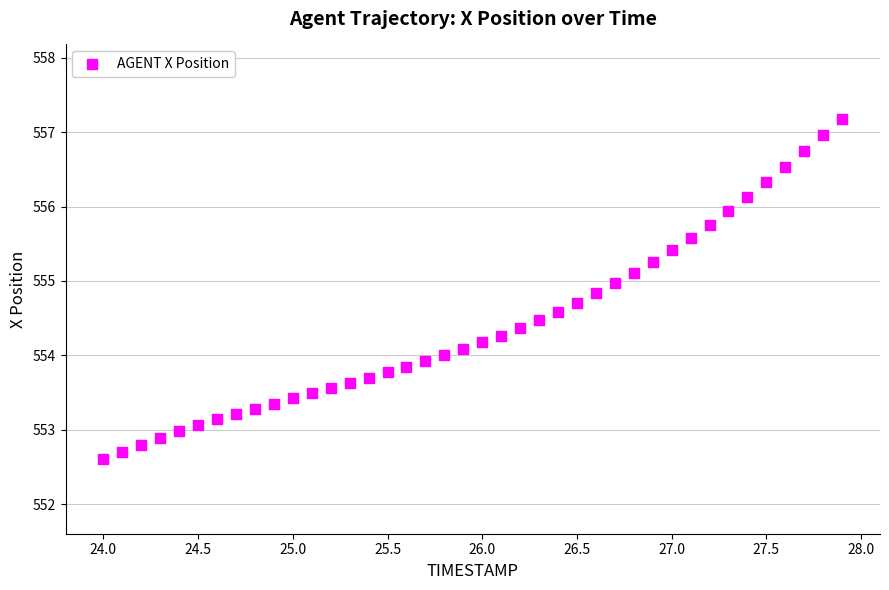

What is the range of Y values (max minus min)?

4.6